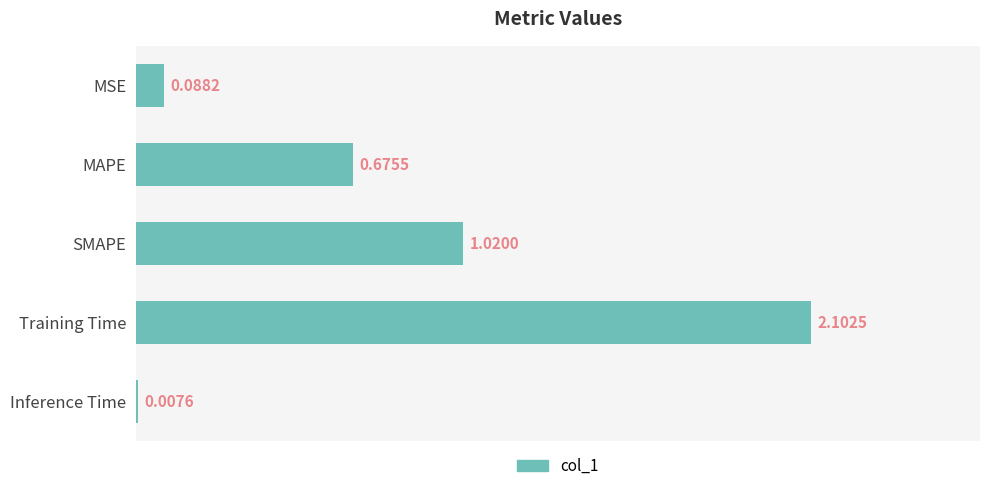

At which label is the value closest to 1?

SMAPE